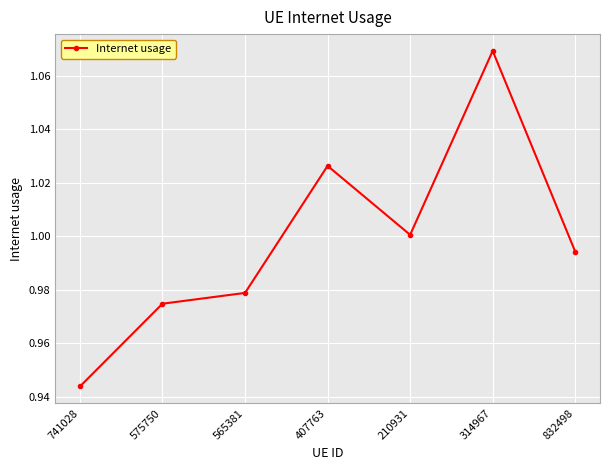

Which label corresponds to the smallest value in the chart?

741028